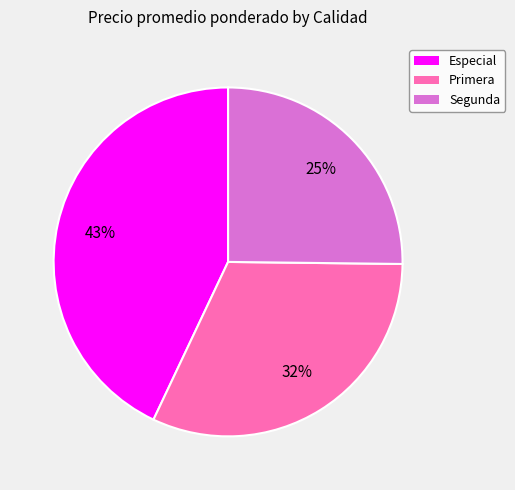

Combined, do Primera and Segunda account for over 50%?

Yes